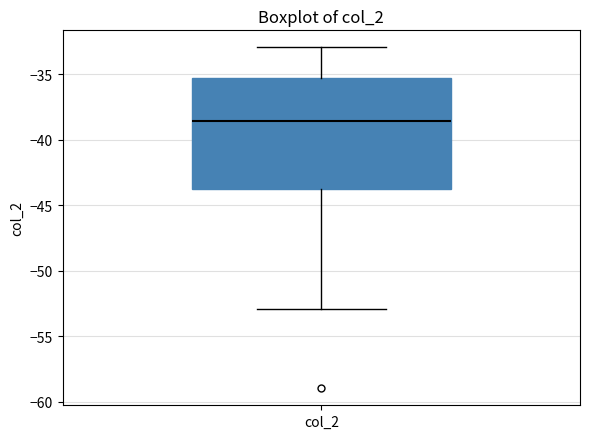

Where is the lower edge of the box for col_2 on the y-axis? The values are not printed on the chart, so give them approximately, as read against the axis.

-44.0